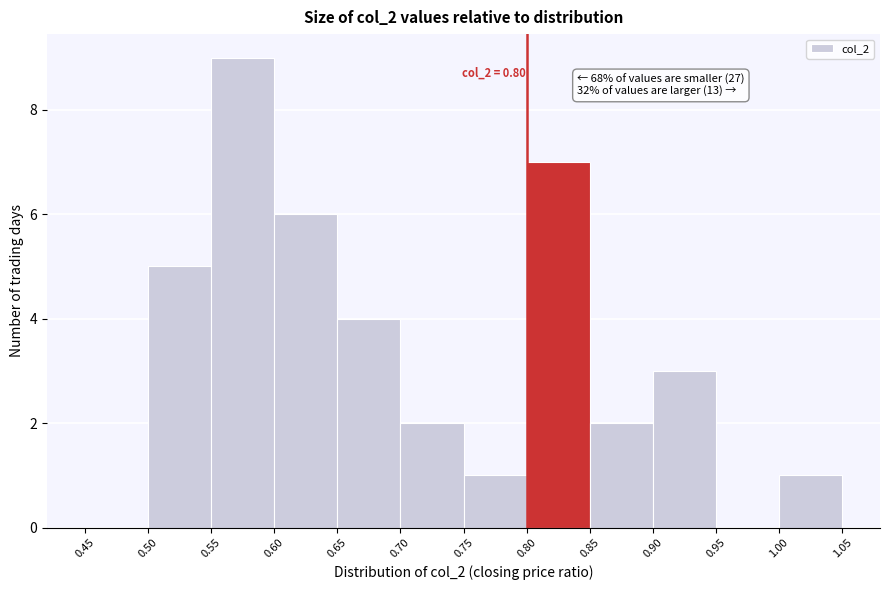

Which range on the x-axis has the tallest bar?

0.55 to 0.60